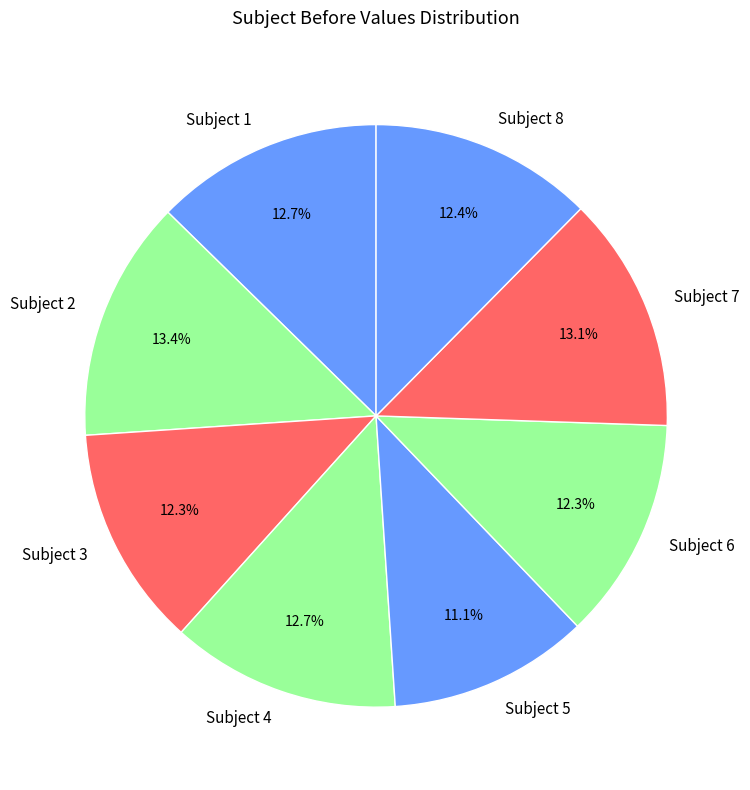

Which category has the smallest portion of the pie?

Subject 5